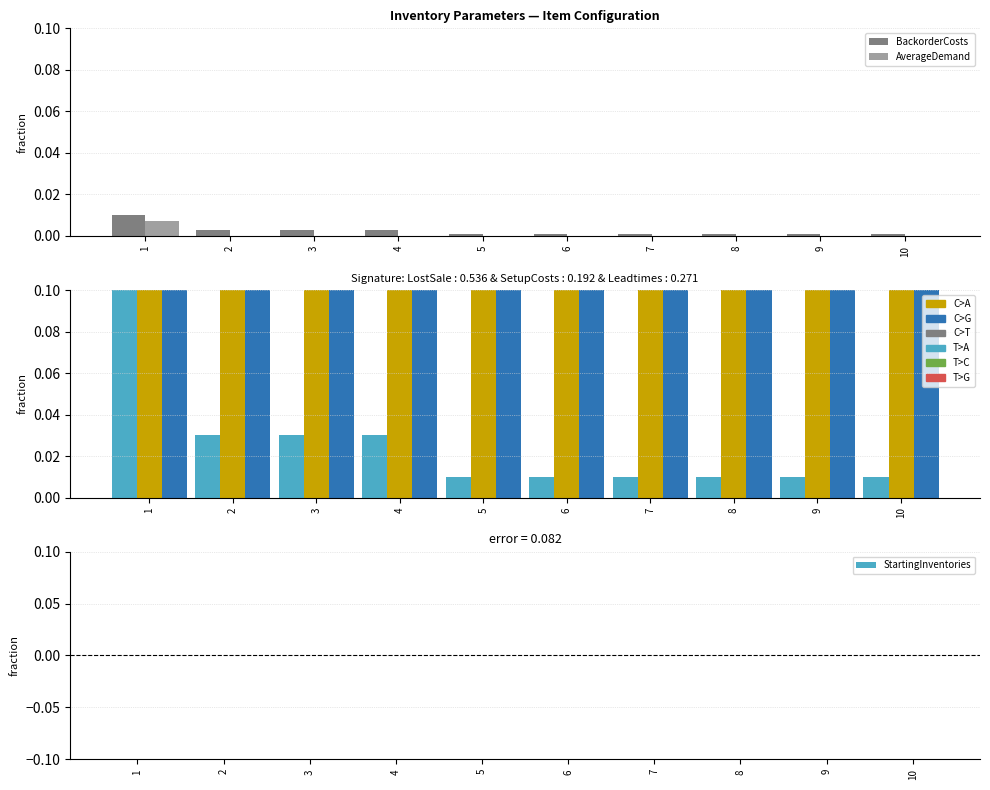

How many groups of bars are there?

10